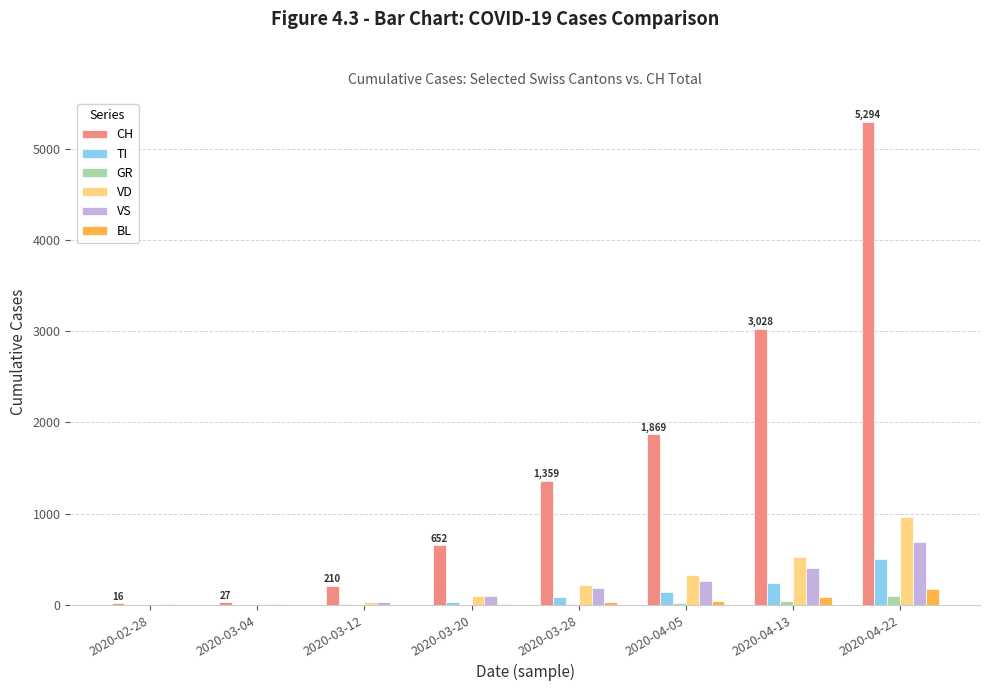

What is the maximum value shown in the chart?

5294